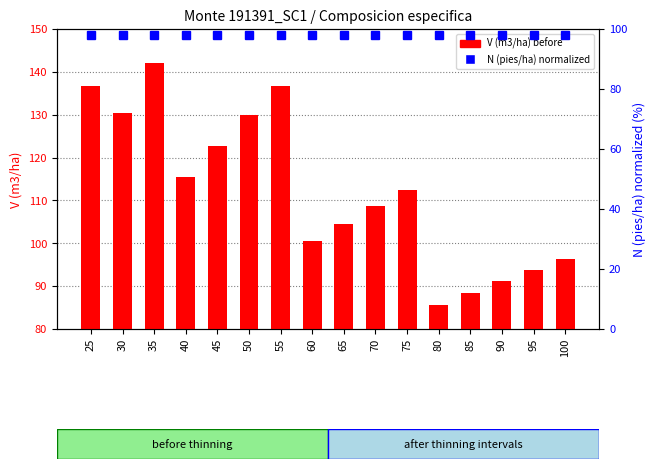

At which label does the data first exceed 112?

25